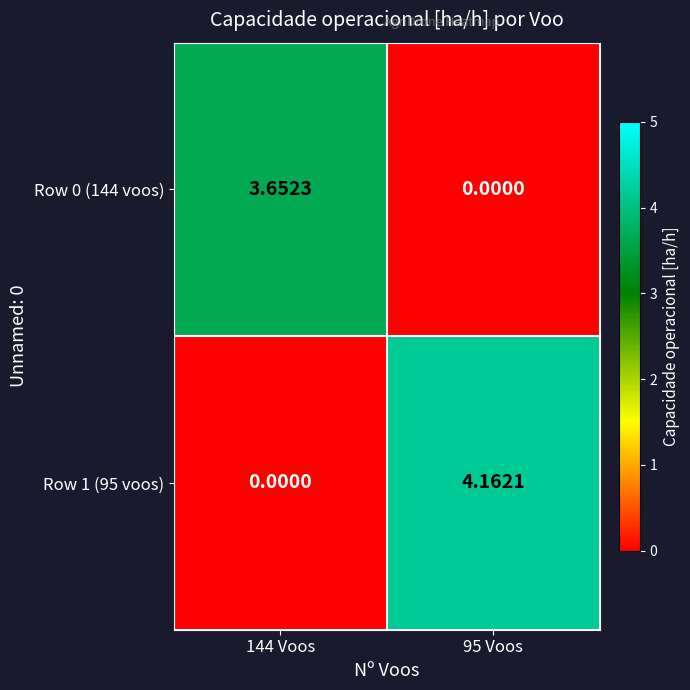

Rank the series by their maximum value, from lowest to highest.

Row 0 (144 voos), Row 1 (95 voos)